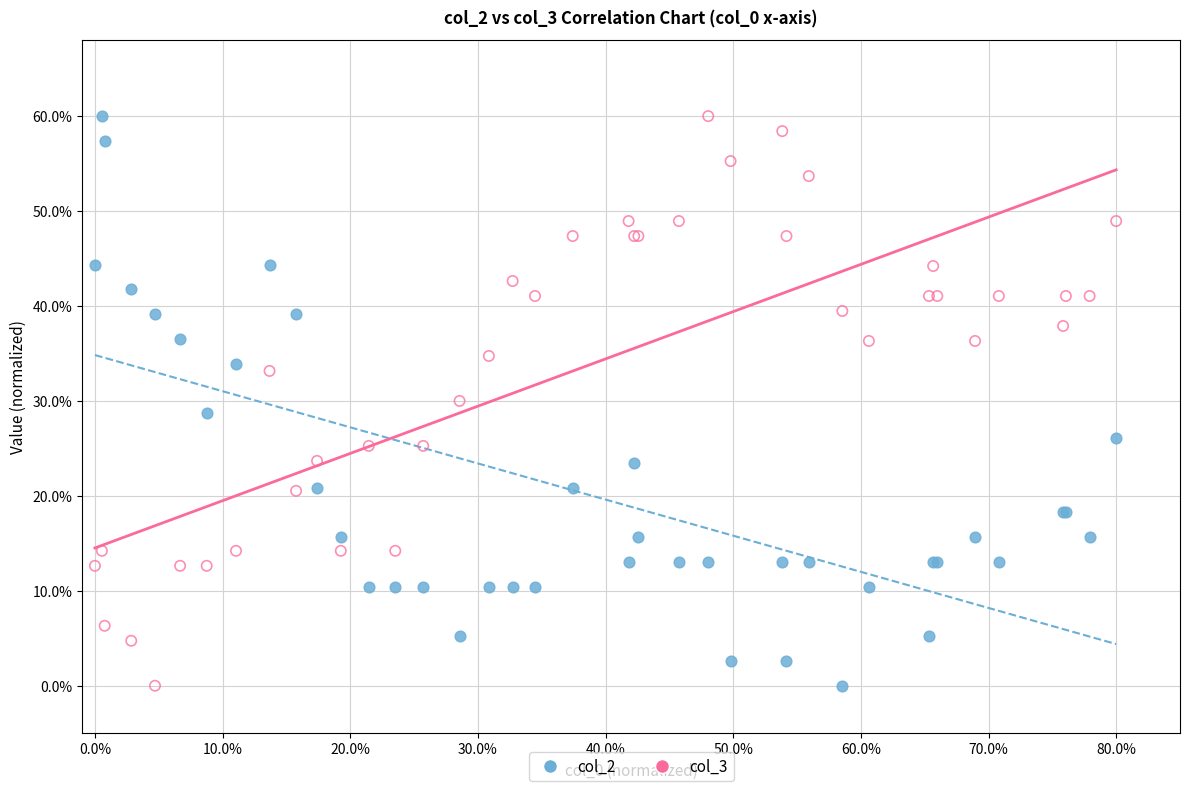

What are all the series names shown in the legend?

col_2, col_3